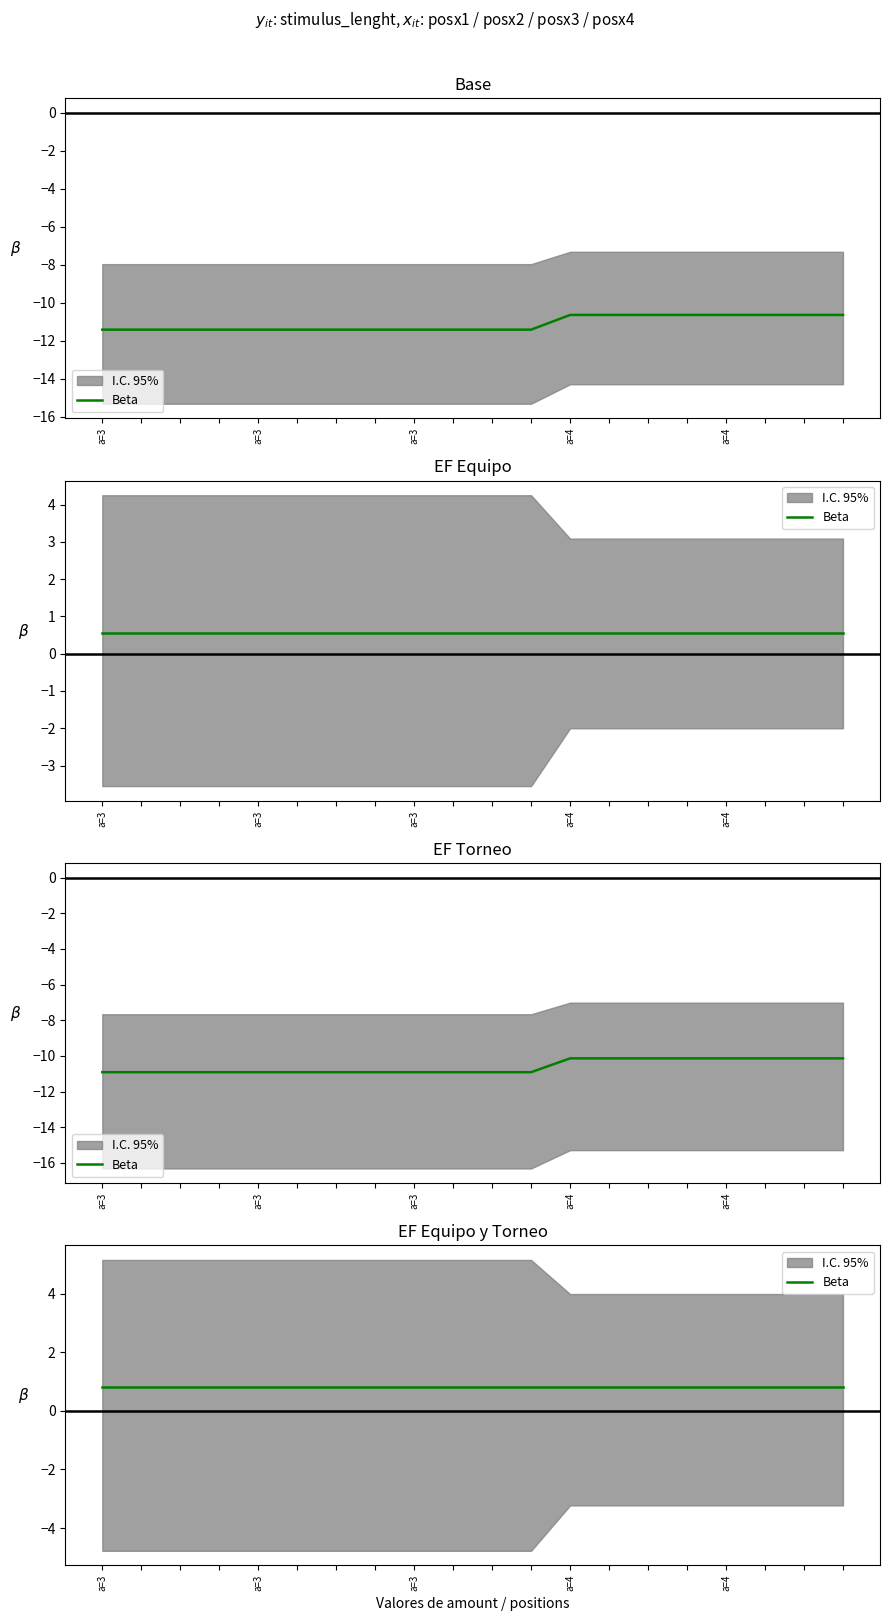

Is it true that posx3 equals 10.4 at 4?

True